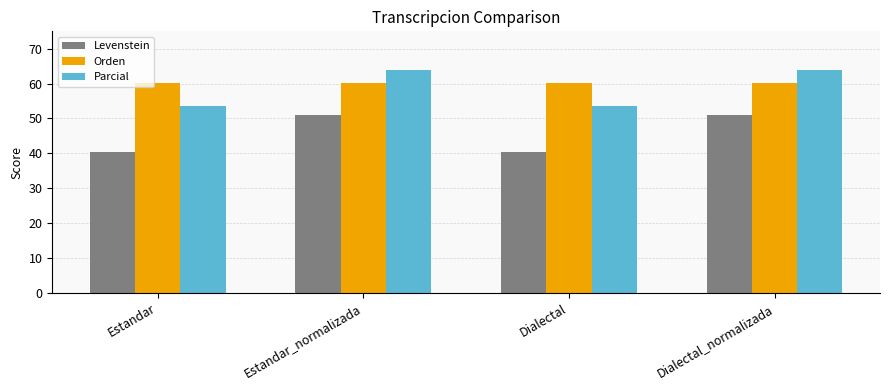

What is the value of the Parcial bar at the 1st from the left?

53.7